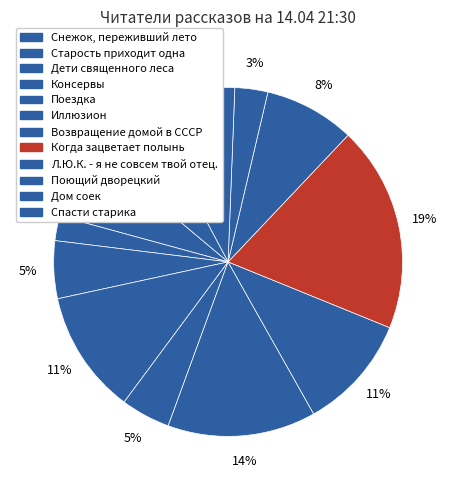

Which category has the smallest portion of the pie?

Старость приходит одна